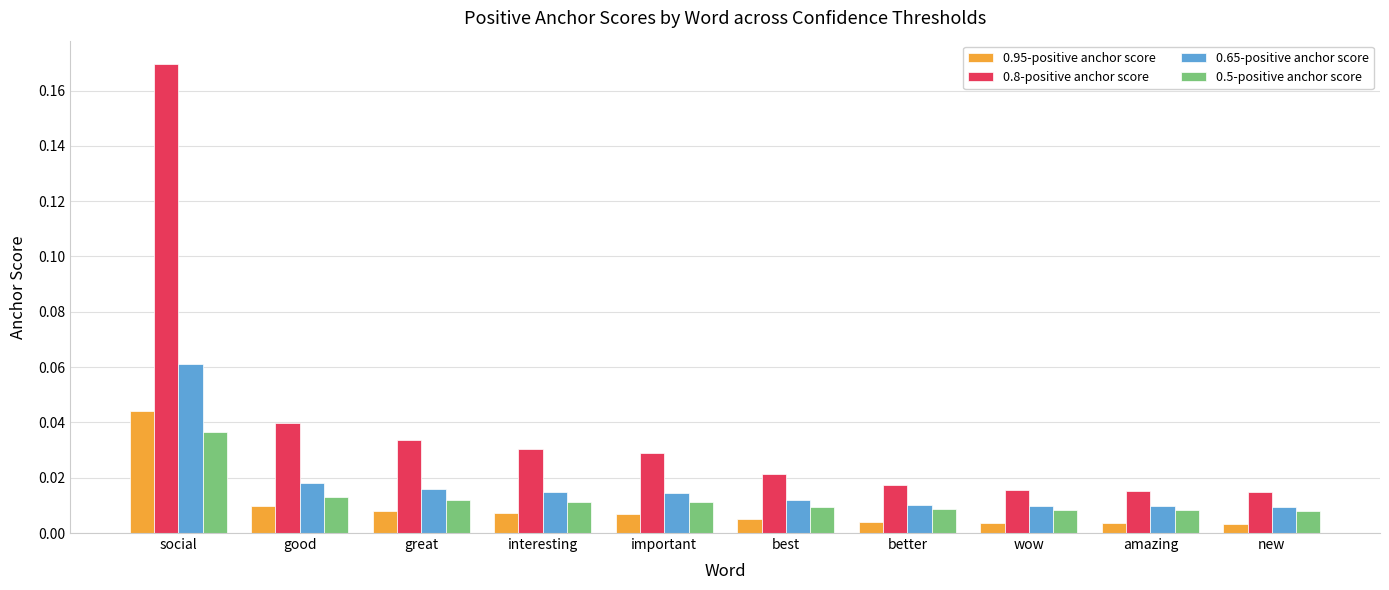

Count the 0.65-positive anchor score values in the range 0 to 1.

10